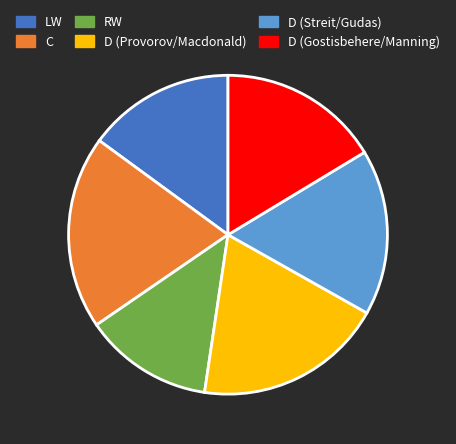

Which slice is the smallest?

RW